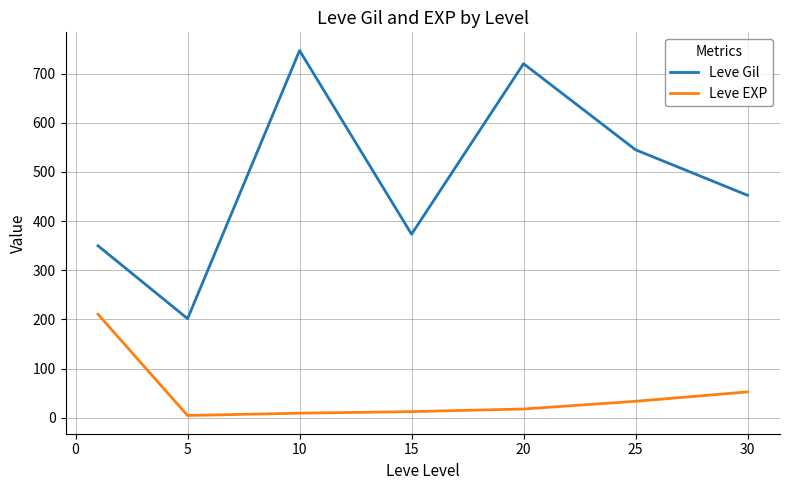

What is the average value of the Leve Gil series?

484.1